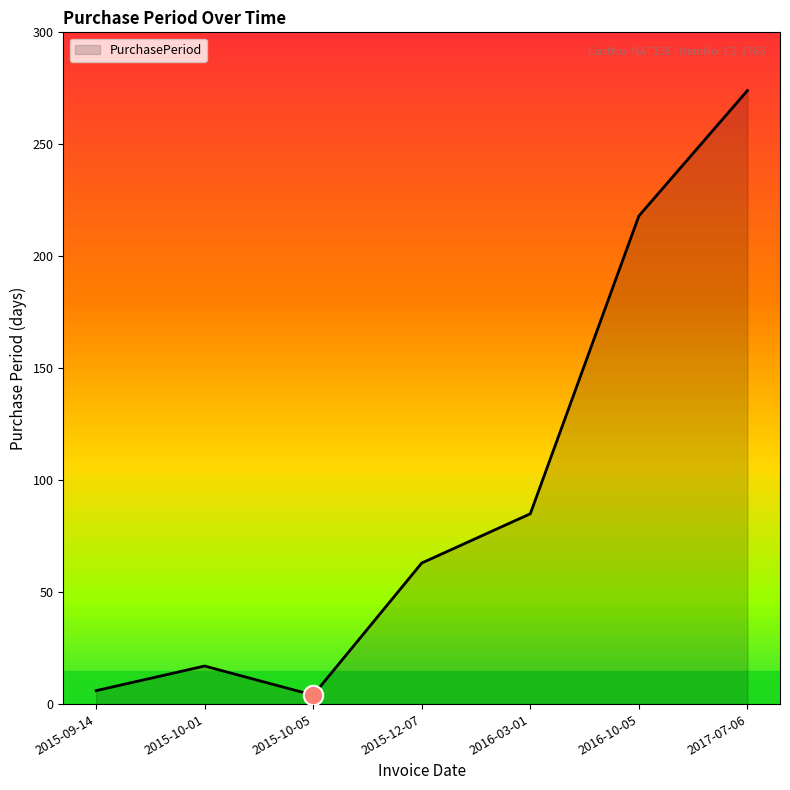

How many series are shown in this chart?

1